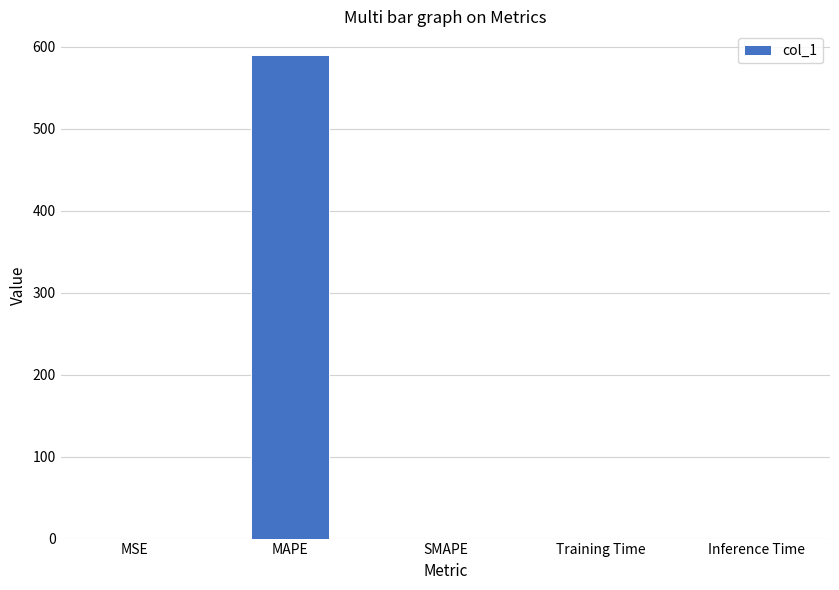

True or false: the data shows 0.0 at Training Time.

True